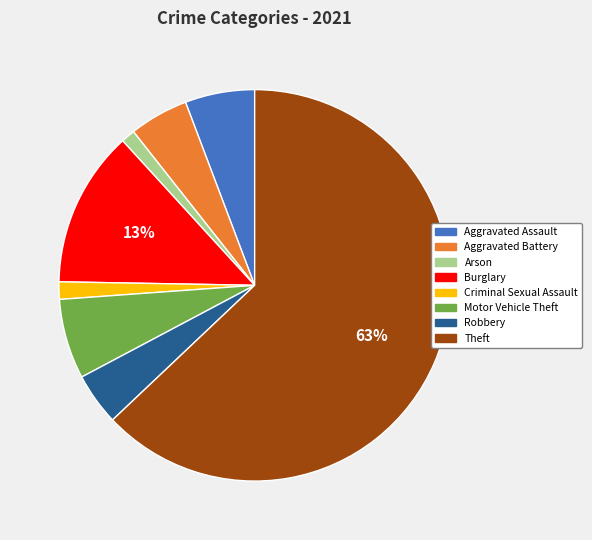

Which slice is the largest?

Theft